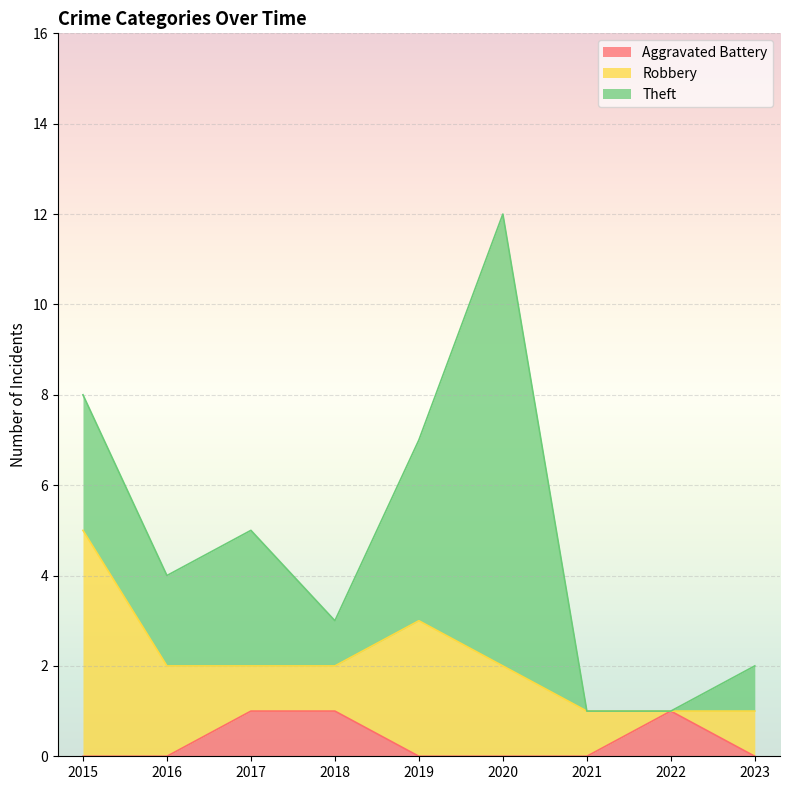

Reading left to right, extract all data points from this chart.

Aggravated Battery: 0	0	1	1	0	0	0	1	0
Robbery: 5	2	1	1	3	2	1	0	1
Theft: 3	2	3	1	4	10	0	0	1